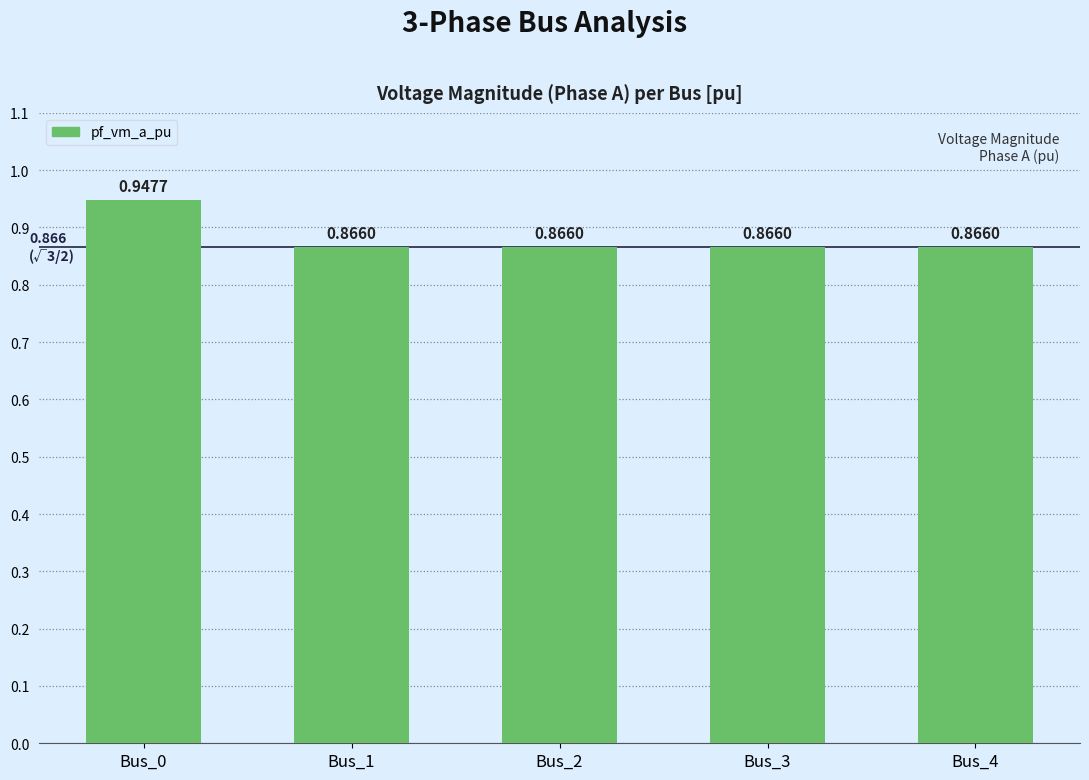

What is the sum of all values?

4.4